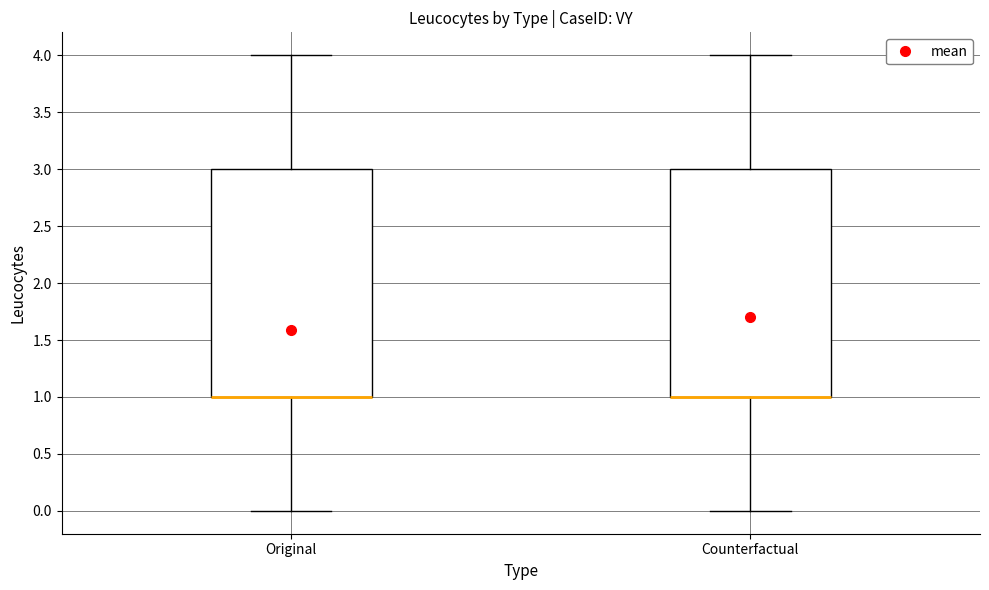

Where does the lower whisker of the box for Original end on the y-axis? The values are not printed on the chart, so give them approximately, as read against the axis.

0